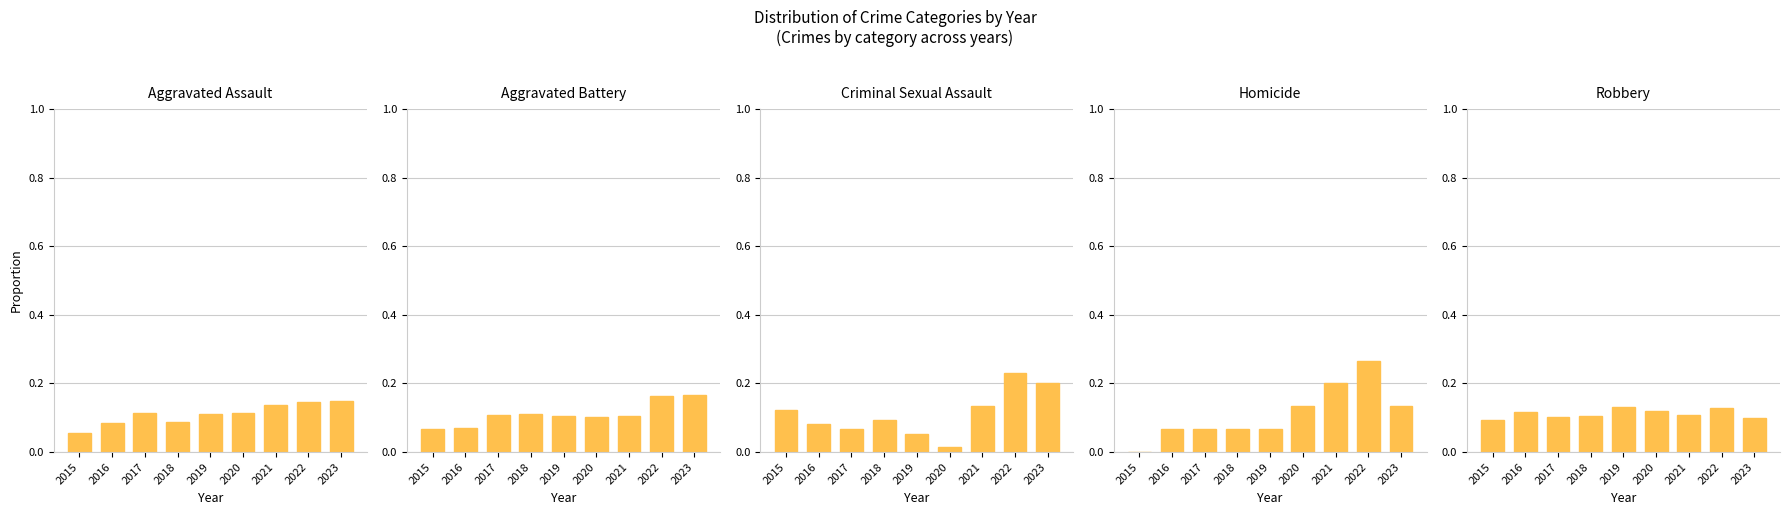

Reading left to right, extract all data points from this chart.

Aggravated Assault: 0.1	0.1	0.1	0.1	0.1	0.1	0.1	0.1	0.1
Aggravated Battery: 0.1	0.1	0.1	0.1	0.1	0.1	0.1	0.2	0.2
Criminal Sexual Assault: 0.1	0.1	0.1	0.1	0.1	0.0	0.1	0.2	0.2
Homicide: 0.0	0.1	0.1	0.1	0.1	0.1	0.2	0.3	0.1
Robbery: 0.1	0.1	0.1	0.1	0.1	0.1	0.1	0.1	0.1